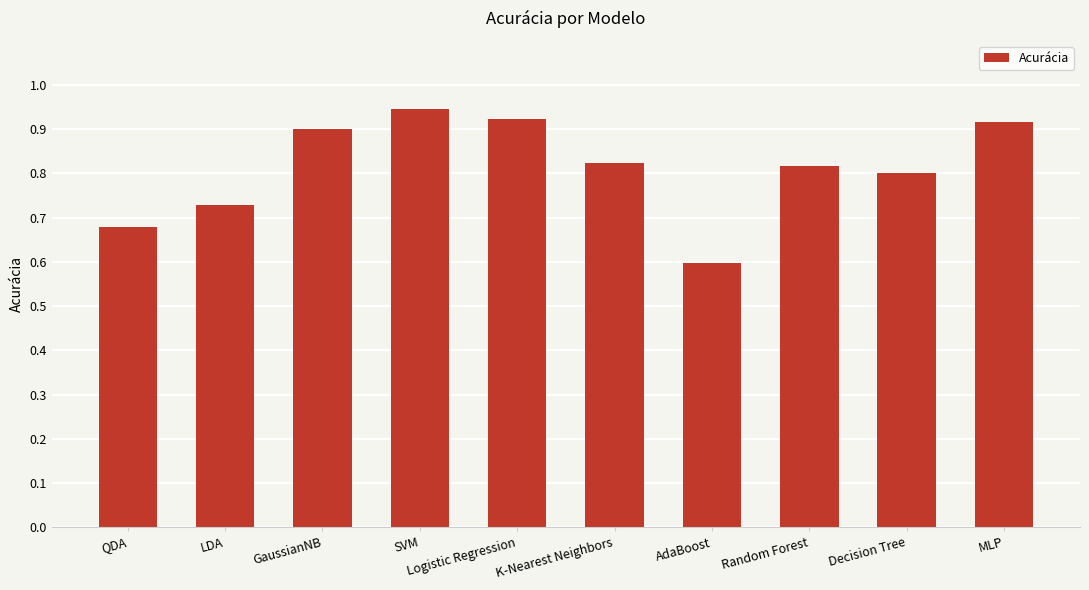

What position from the left is Decision Tree?

9